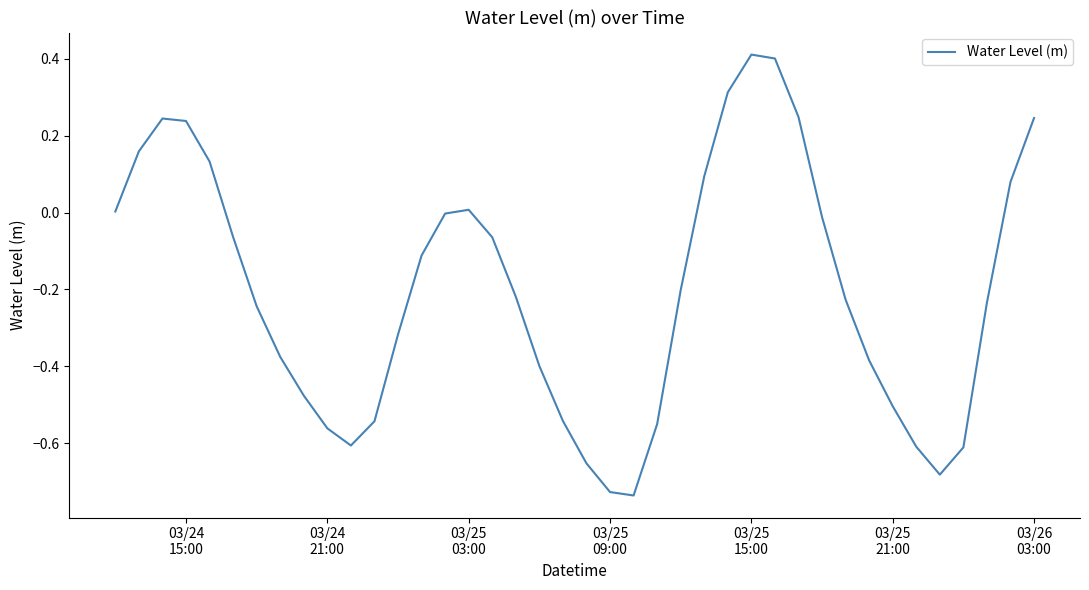

What is the difference between the second highest and minimum values?

1.1